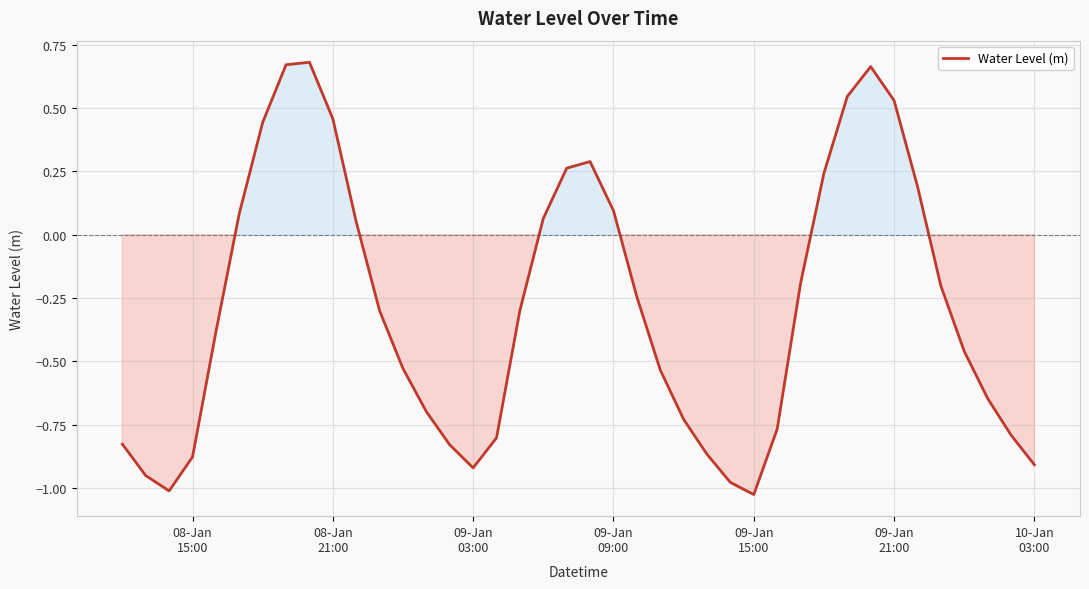

What is the difference between the maximum and minimum values?

1.7